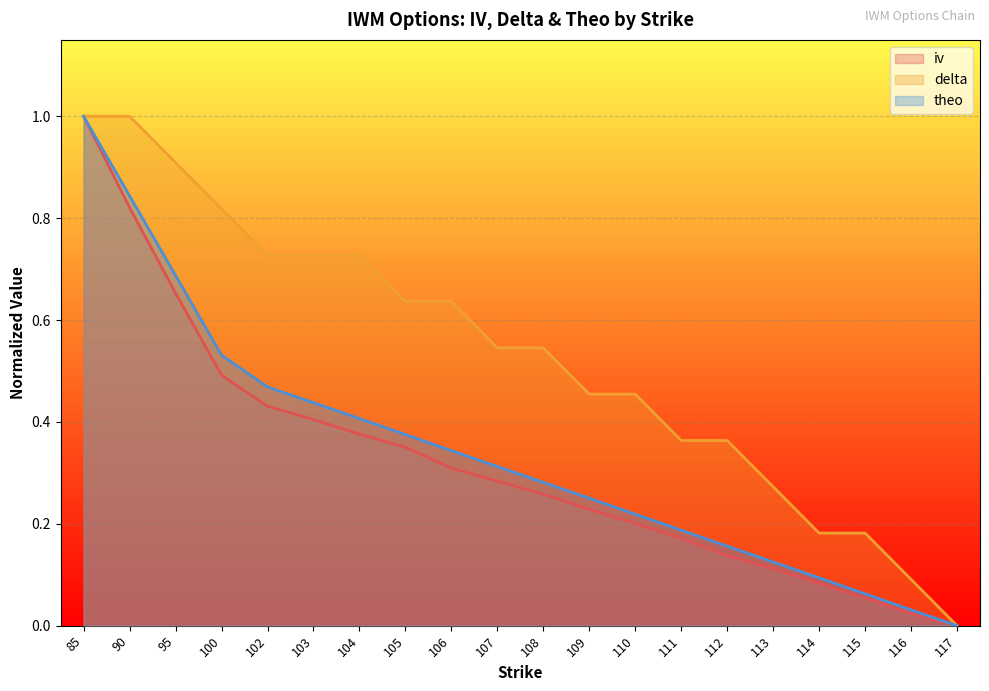

How many lines are shown in the chart?

3